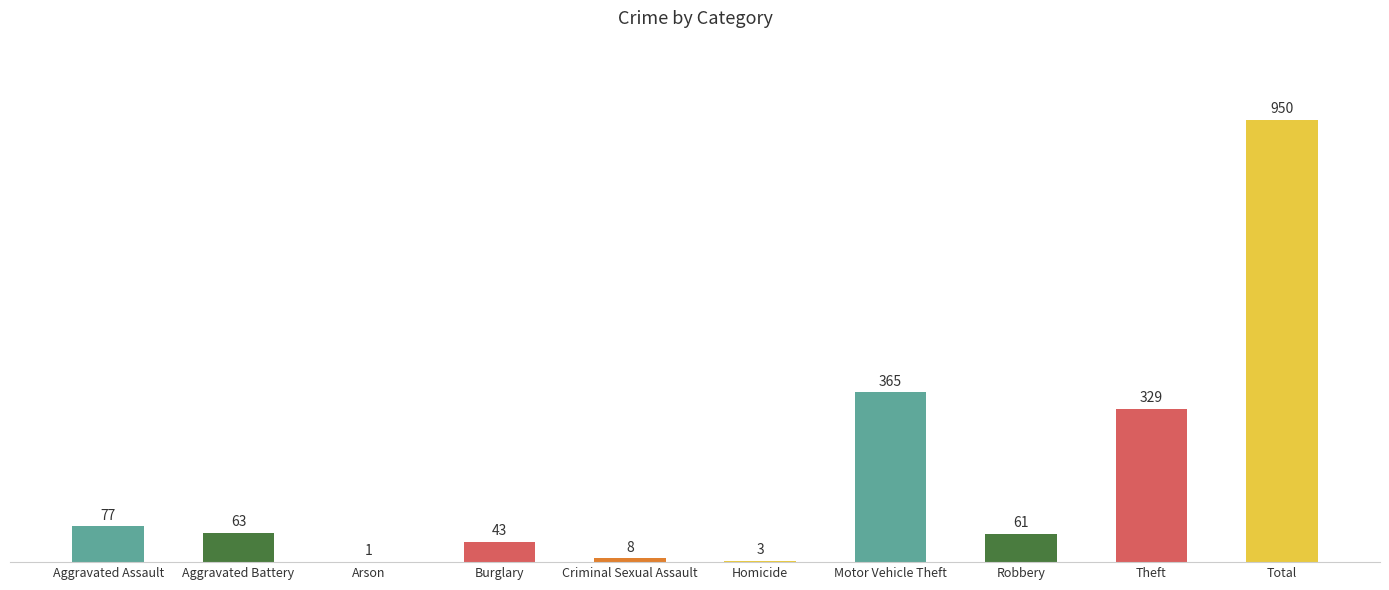

Approximately how many times larger is the value at Theft compared to Burglary?

7.7